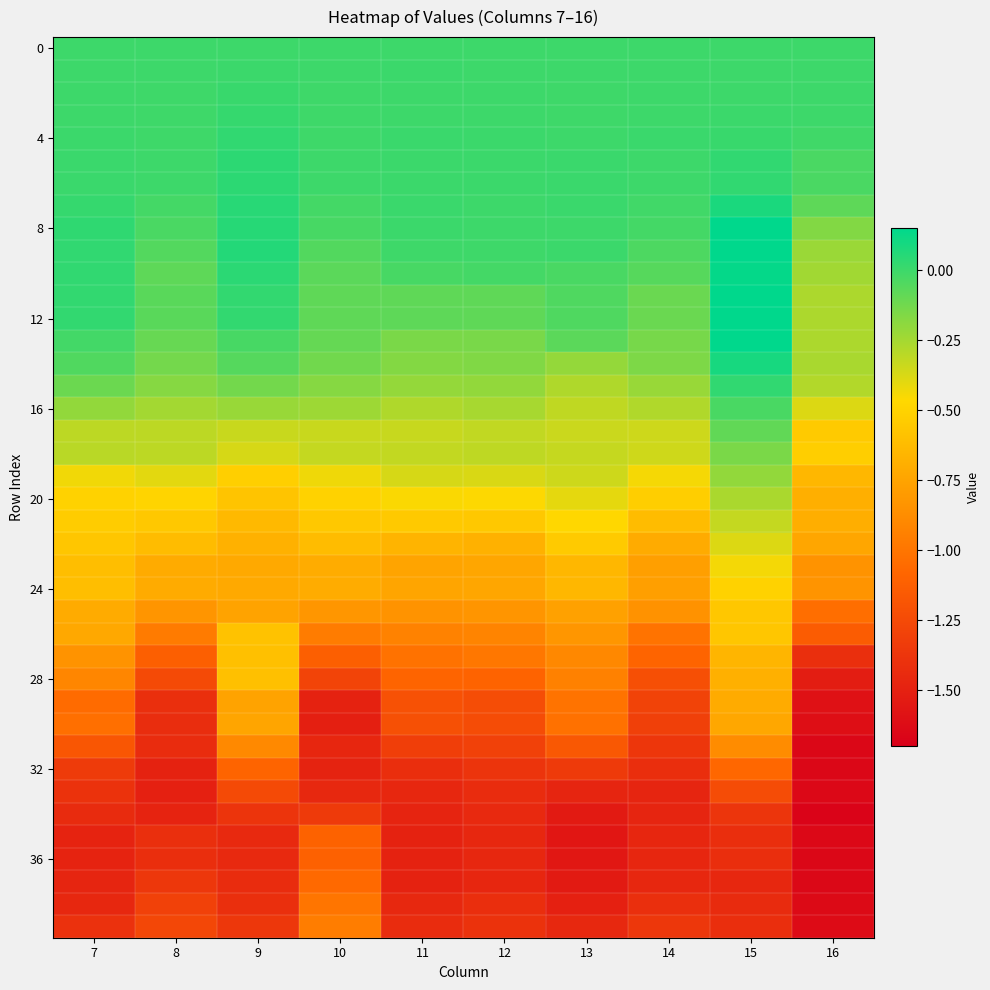

At which category is the sum across all series the highest?

15